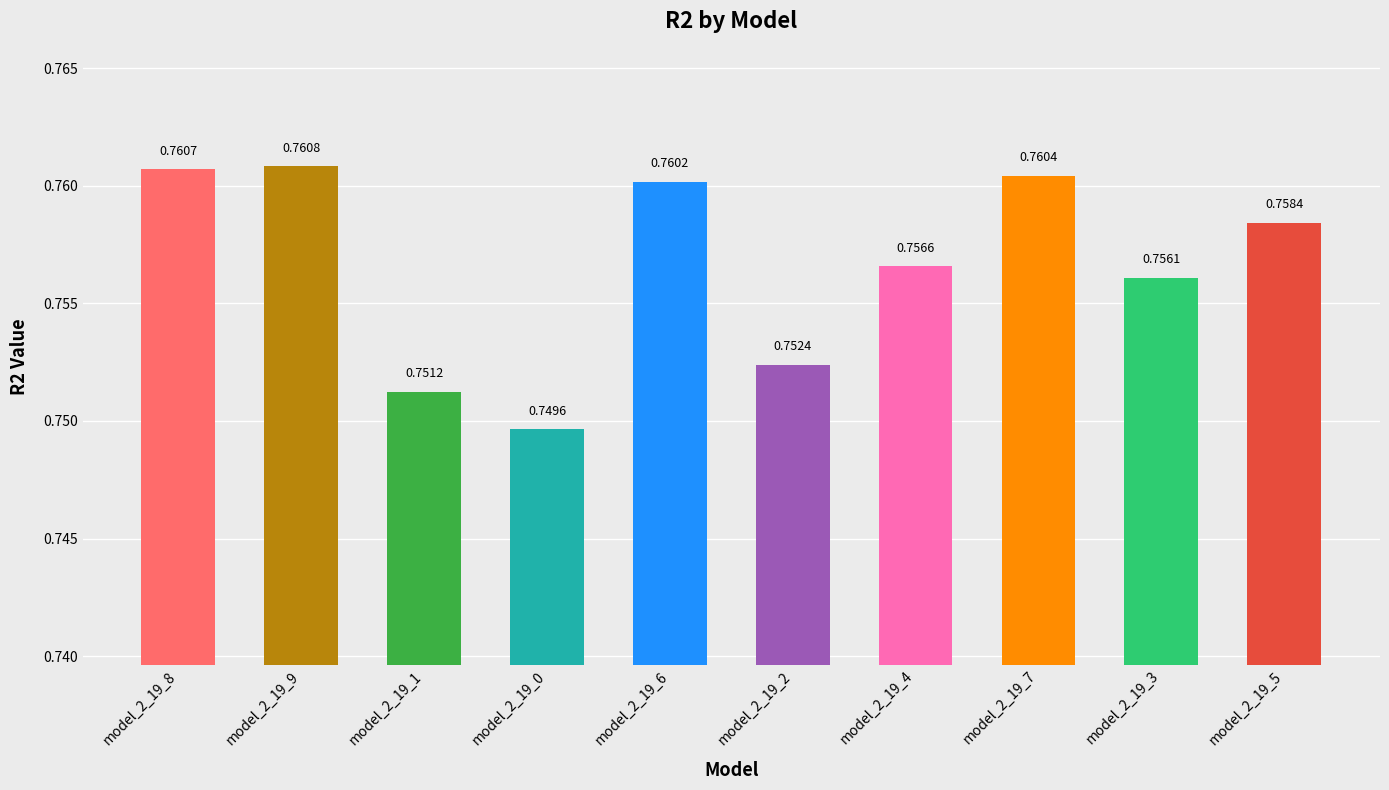

Between model_2_19_6 and model_2_19_9, which is larger?

model_2_19_9